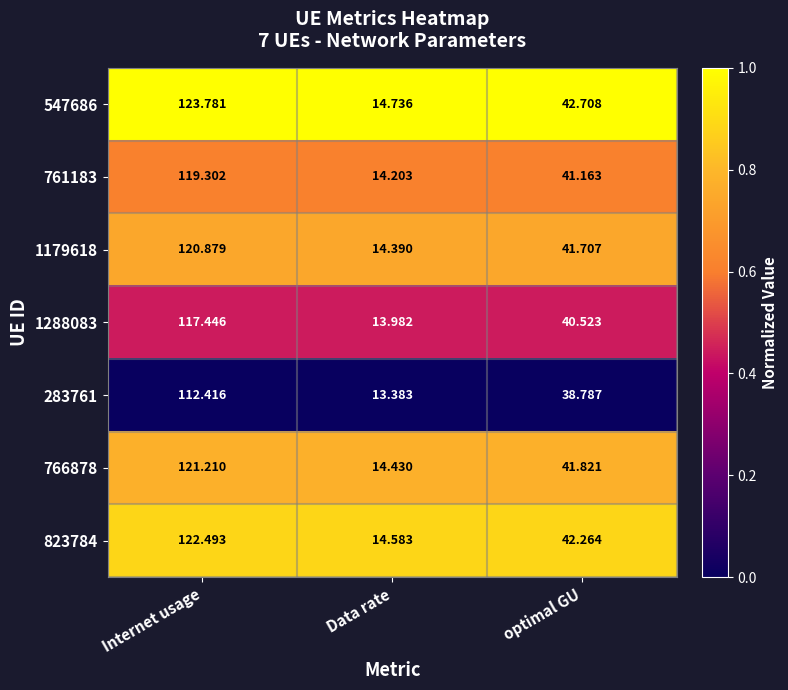

Rank the categories by 547686 value from lowest to highest.

Data rate, optimal GU, Internet usage